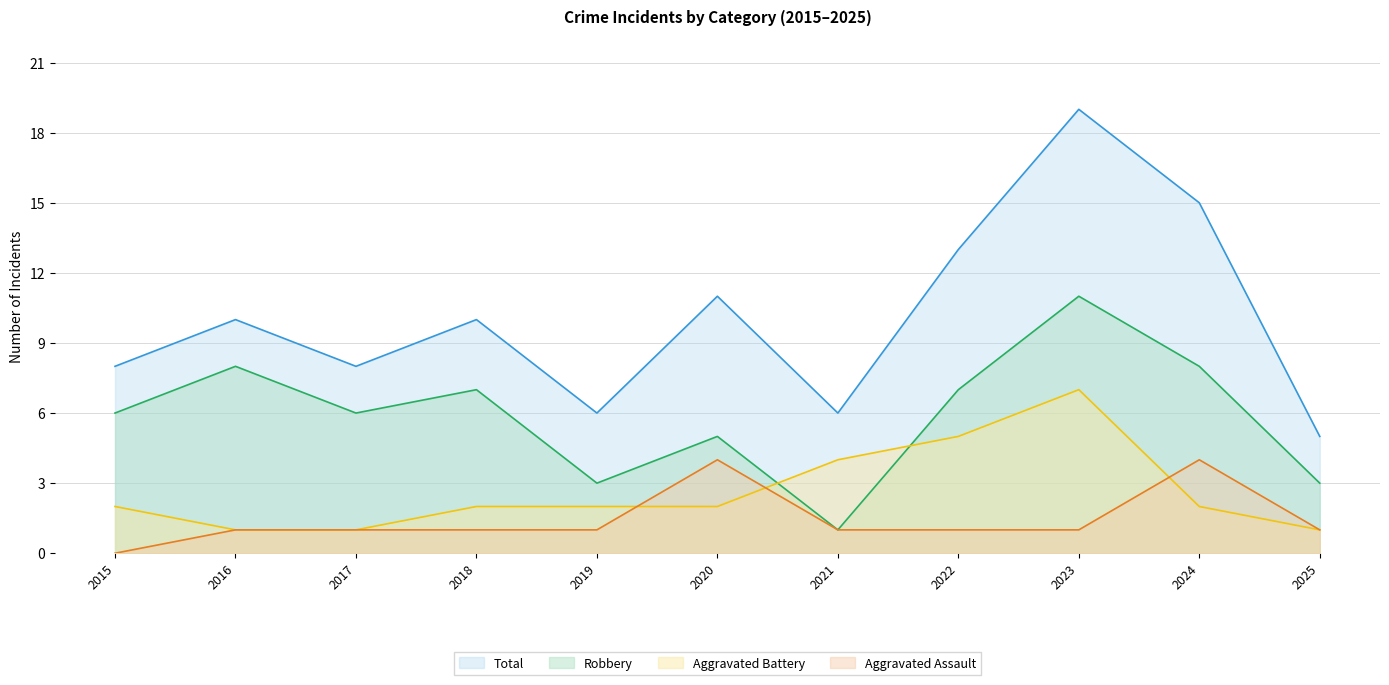

Reading right to left, what are all the values shown in this chart?

Aggravated Assault: 1	4	1	1	1	4	1	1	1	1	0
Aggravated Battery: 1	2	7	5	4	2	2	2	1	1	2
Robbery: 3	8	11	7	1	5	3	7	6	8	6
Total: 5	15	19	13	6	11	6	10	8	10	8